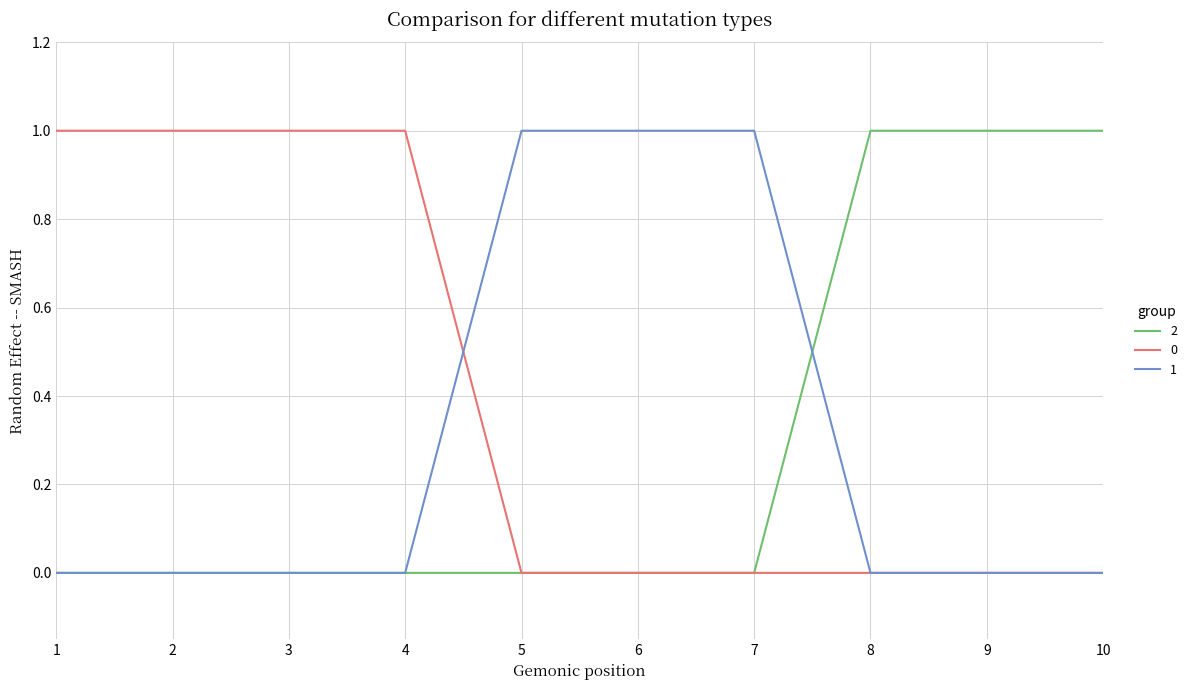

What is the total value across all series at 4?

1